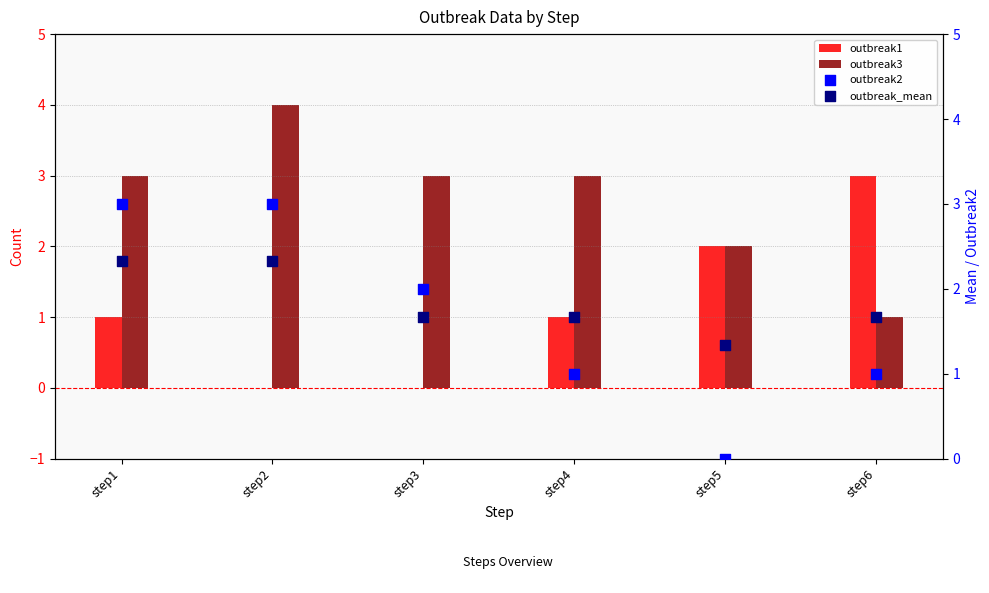

Which series has the largest Y range (max minus min)?

outbreak1